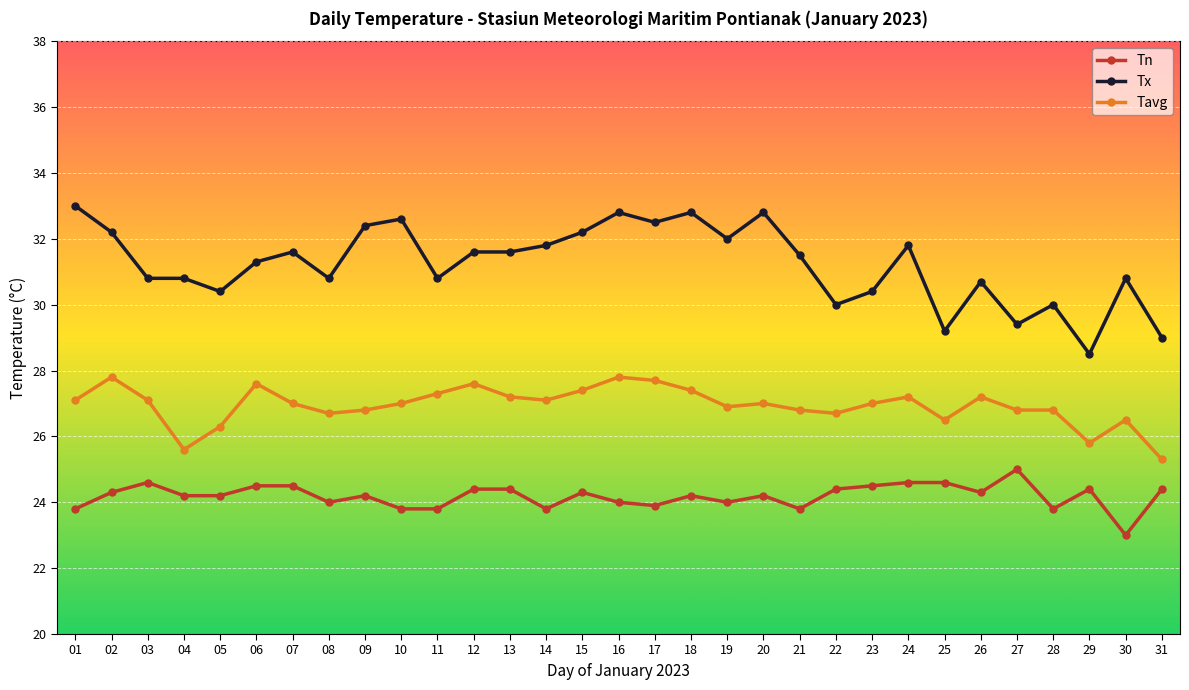

Does the chart display data point markers on the line(s)?

Yes